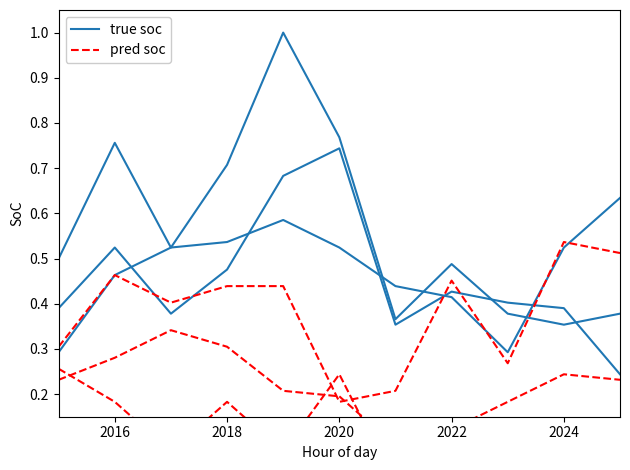

Reading right to left, what are all the values shown in this chart?

true soc: 0.2	0.4	0.4	0.4	0.4	0.7	0.7	0.5	0.4	0.5	0.4
pred soc: 0.5	0.5	0.3	0.5	0.2	0.2	0.4	0.4	0.4	0.5	0.3